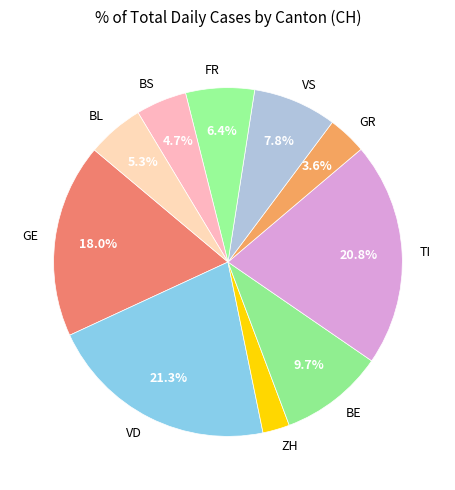

Count the number of slices in the pie.

10